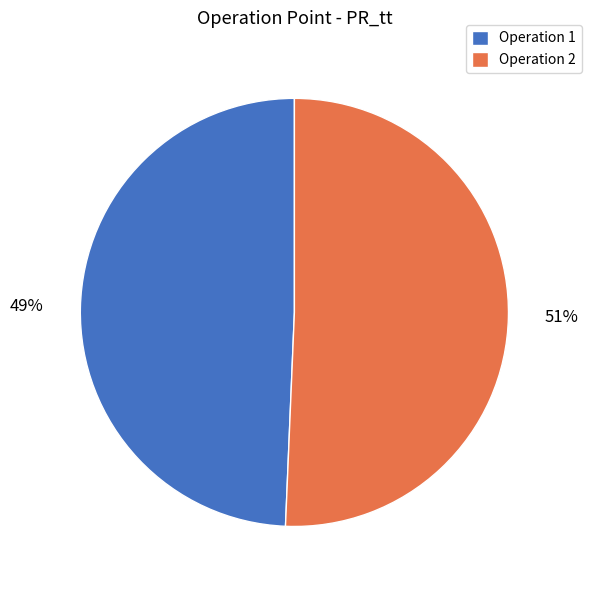

To the nearest percent, what percentage of the pie is Operation 2?

51%